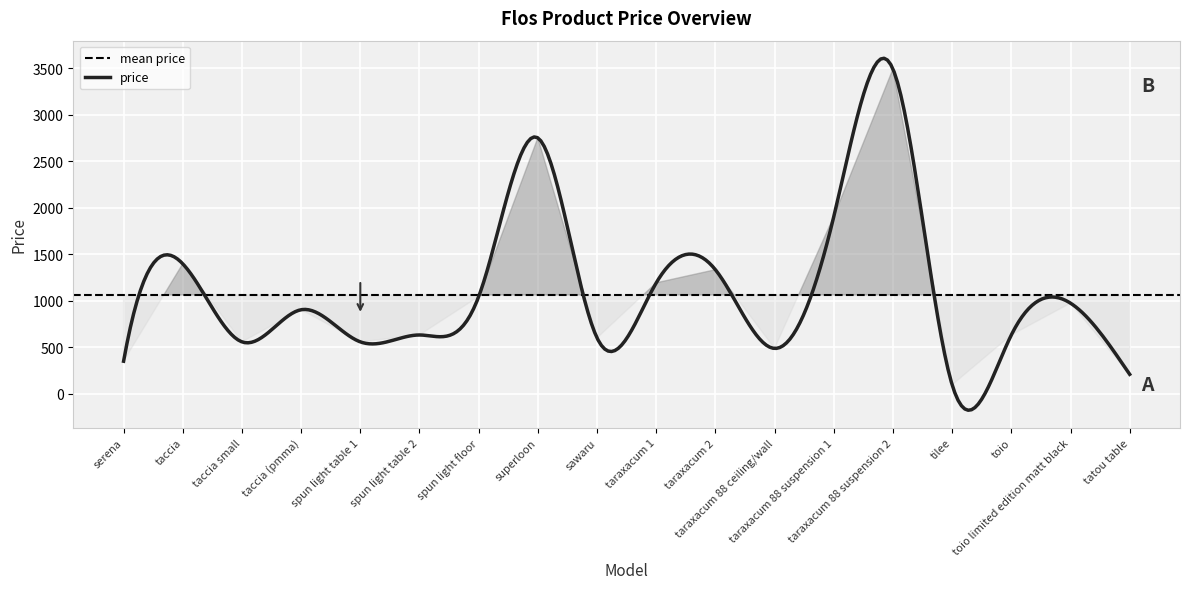

How many interior local peaks (higher than both neighbors) does the data have?

6